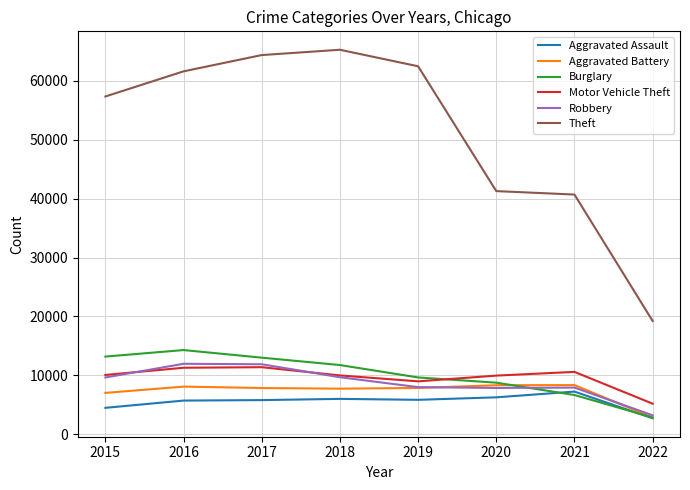

Is the value of Robbery at 2016 greater than the value of Aggravated Assault at 2020?

Yes